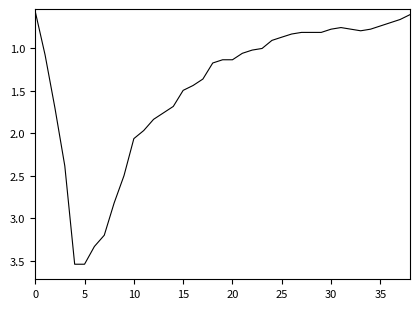

At which category does the data reach its first local valley?

31